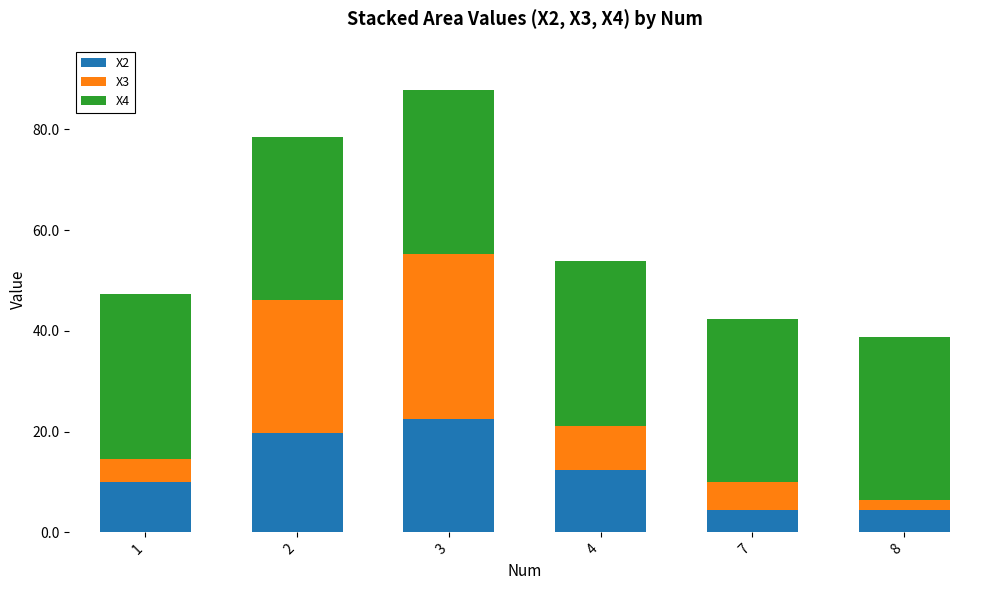

At which category is the sum across all series the highest?

3